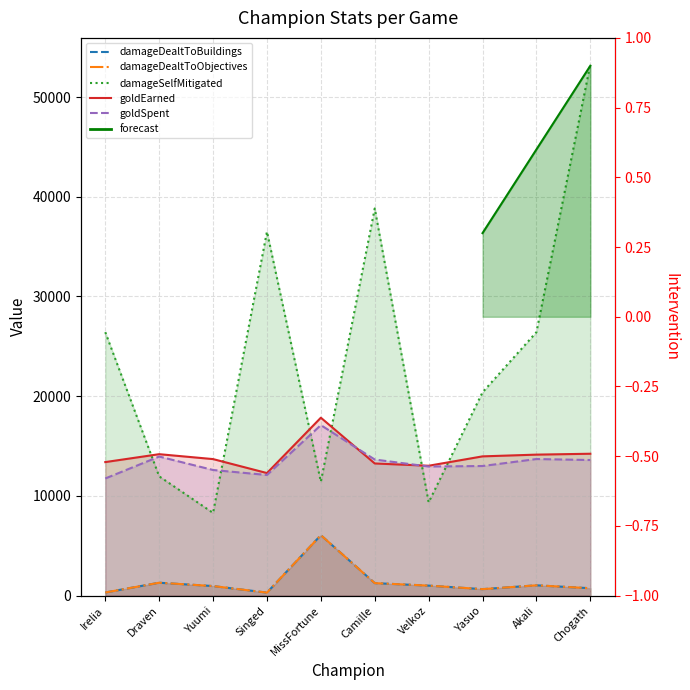

At which category is the sum across all series the highest?

Chogath